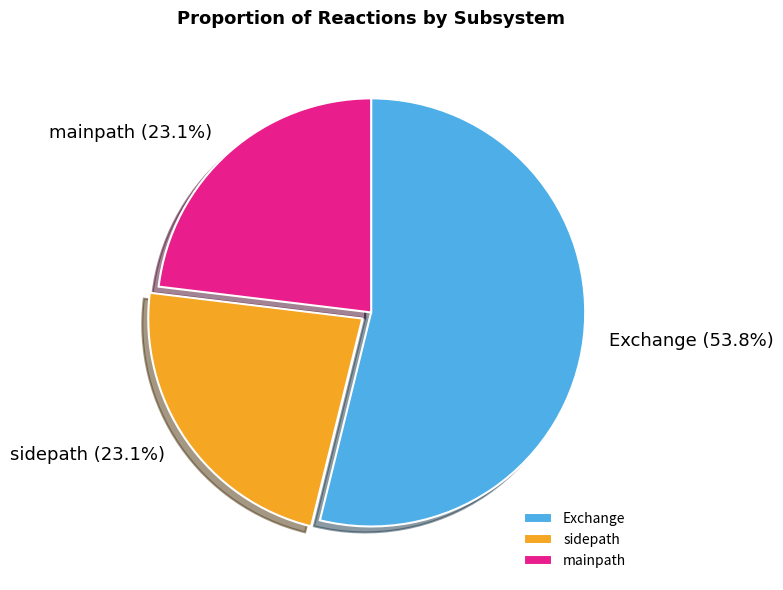

How many segments does this pie chart have?

3